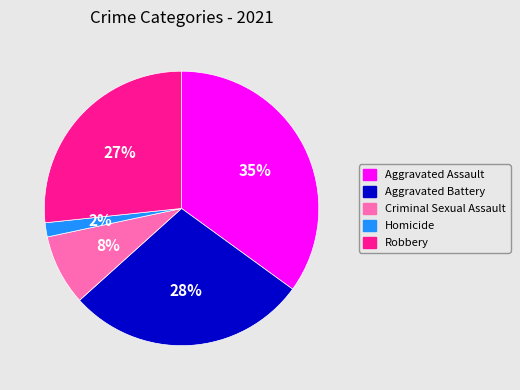

Combined, do Aggravated Battery and Criminal Sexual Assault account for over 50%?

No